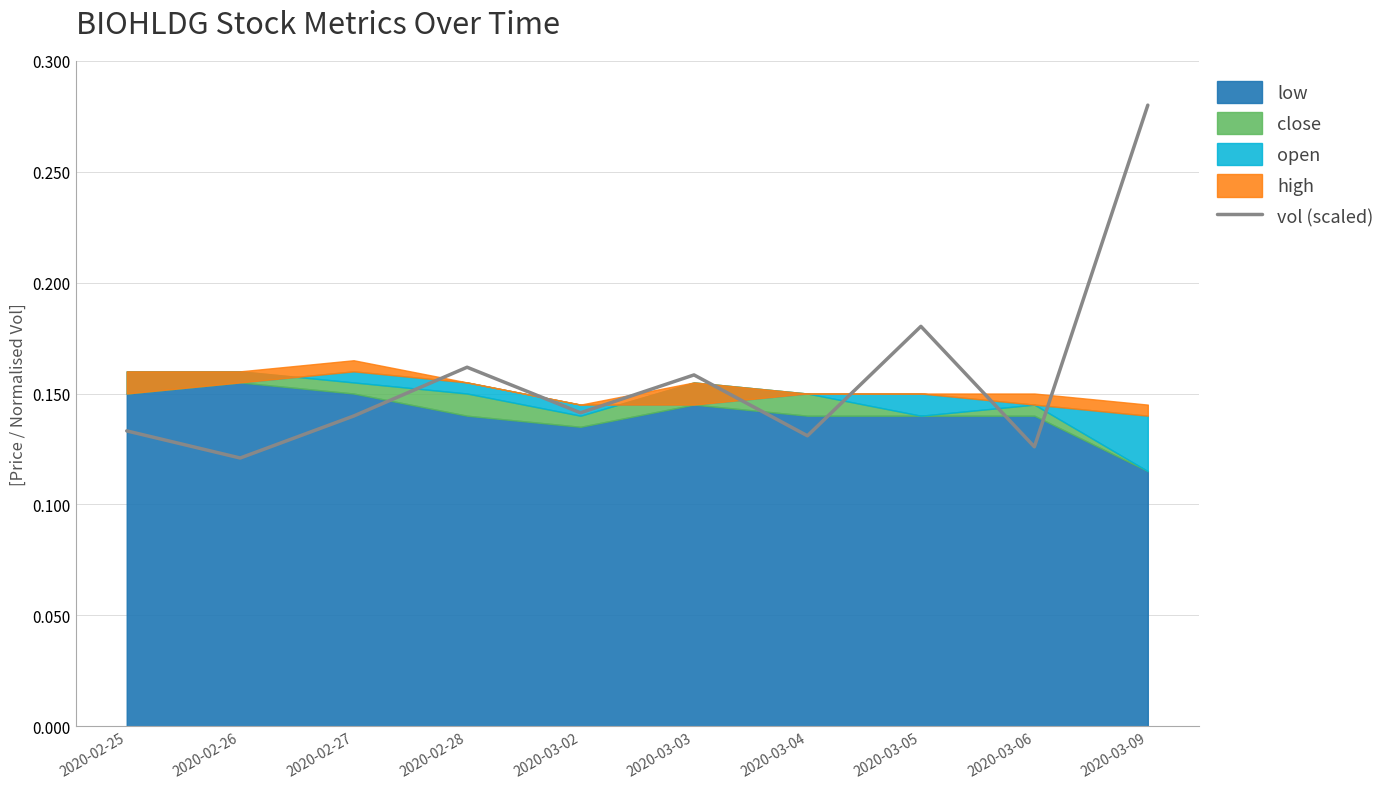

Reading left to right, what are all the values shown in this chart?

2020-02-25=0.1	2020-02-26=0.1	2020-02-27=0.1	2020-02-28=0.2	2020-03-02=0.1	2020-03-03=0.2	2020-03-04=0.1	2020-03-05=0.2	2020-03-06=0.1	2020-03-09=0.3